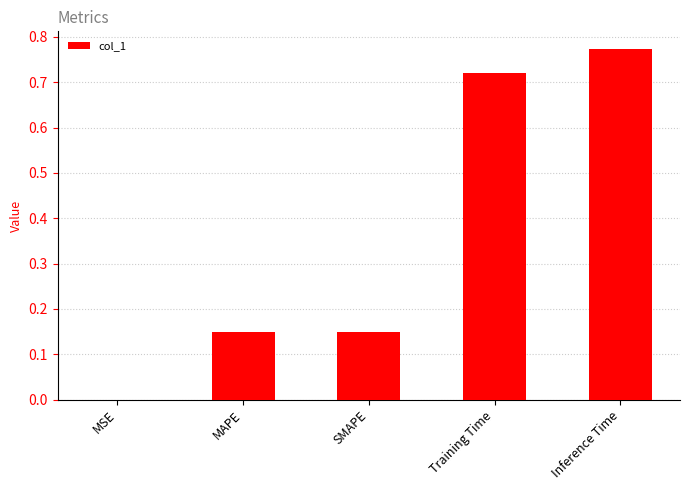

The value at Inference Time is 1.1. True or false?

False